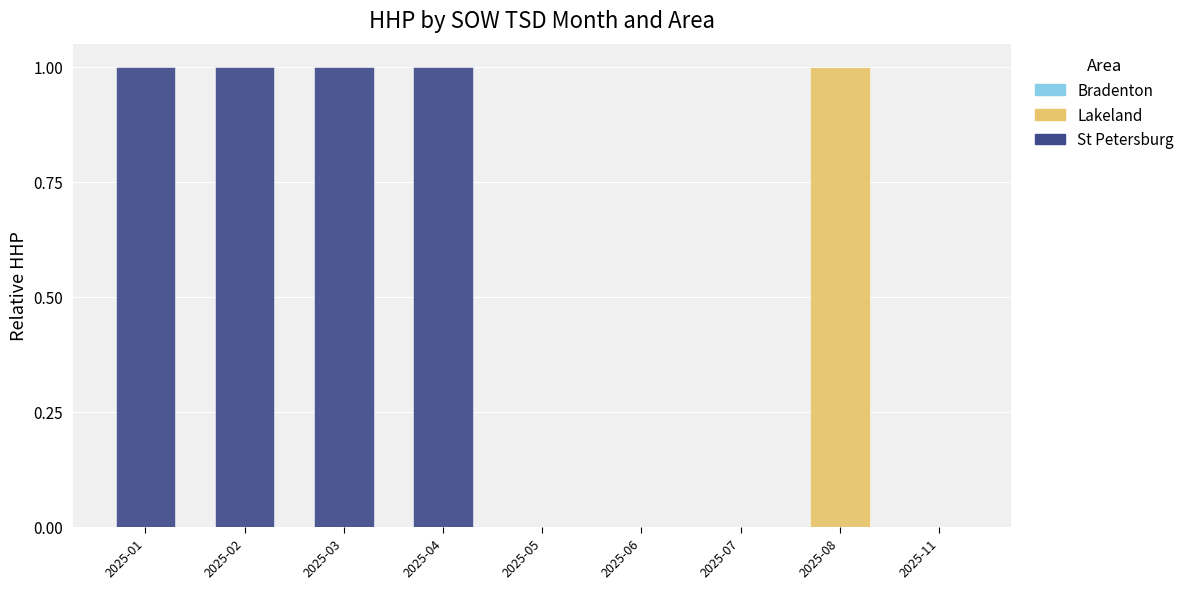

The value of Lakeland at 2025-08 is 0. True or false?

False